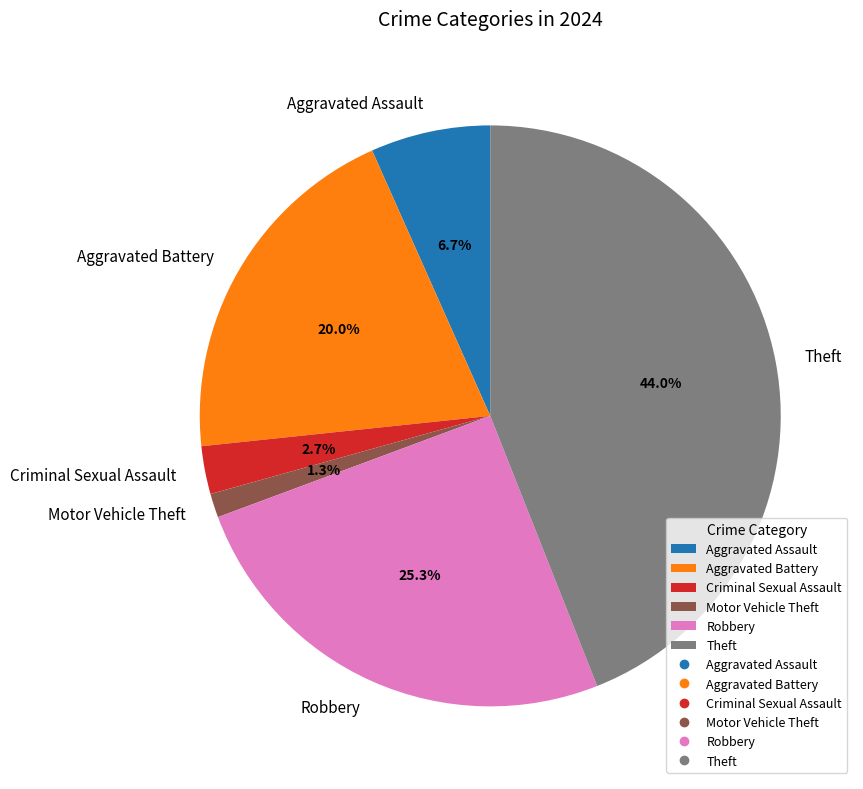

What percentage do Theft and Aggravated Battery together represent?

64.0%